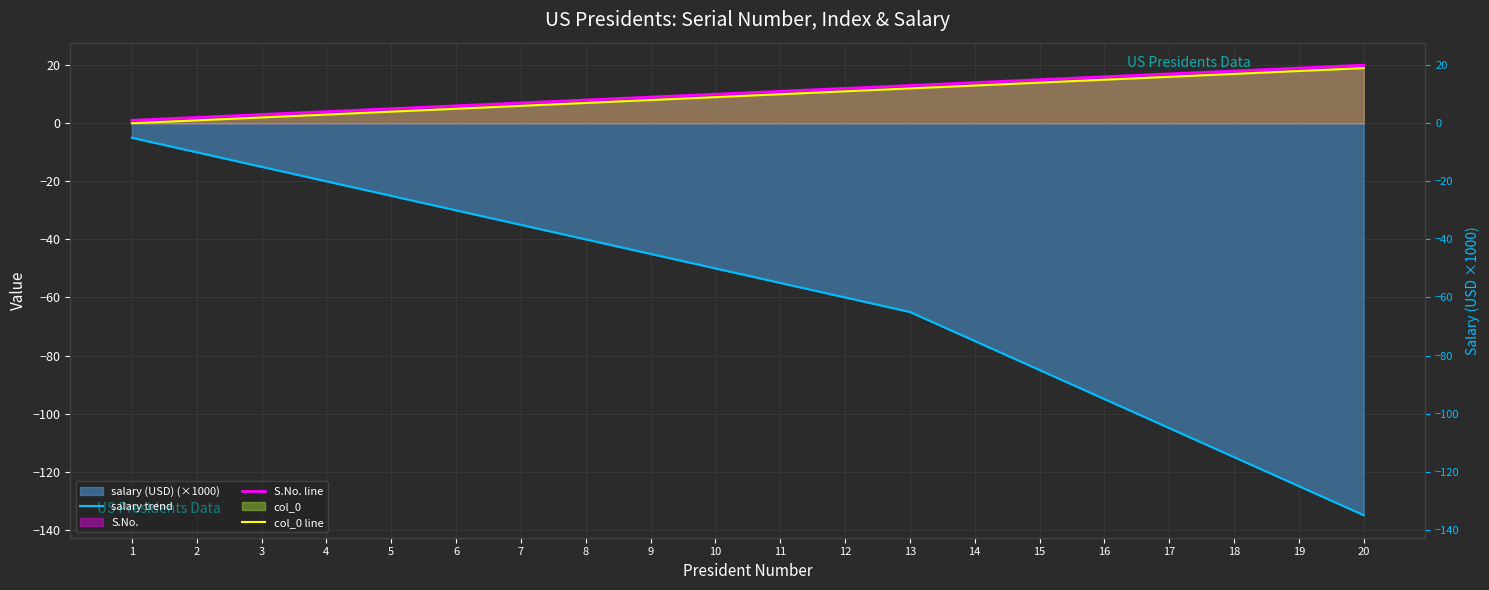

Which has a higher value, 19 or 4?

4